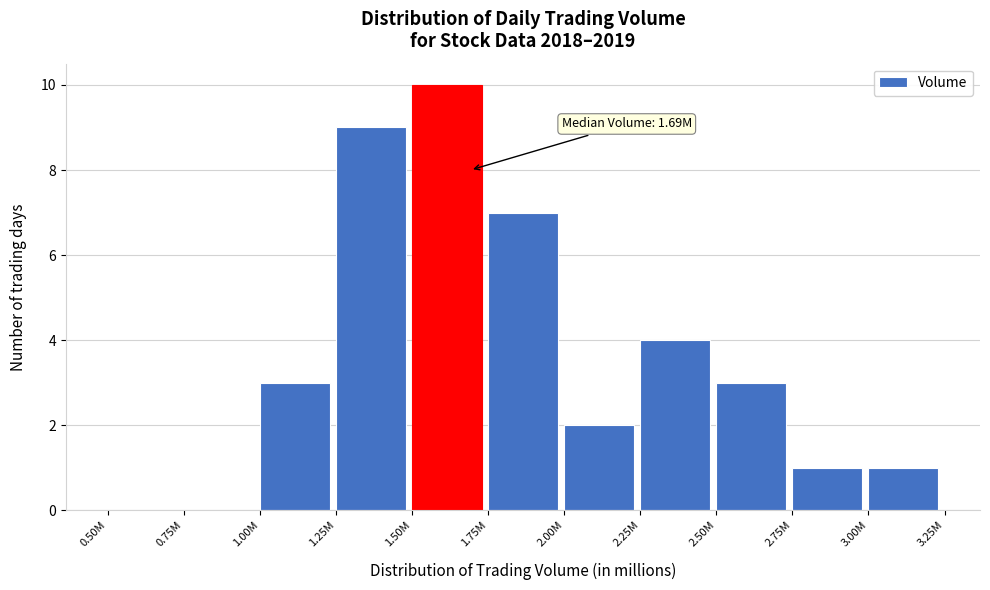

Reading left to right, what are all the values shown in this chart?

0.50M=0	0.75M=0	1.00M=3	1.25M=9	1.50M=10	1.75M=7	2.00M=2	2.25M=4	2.50M=3	2.75M=1	3.00M=1